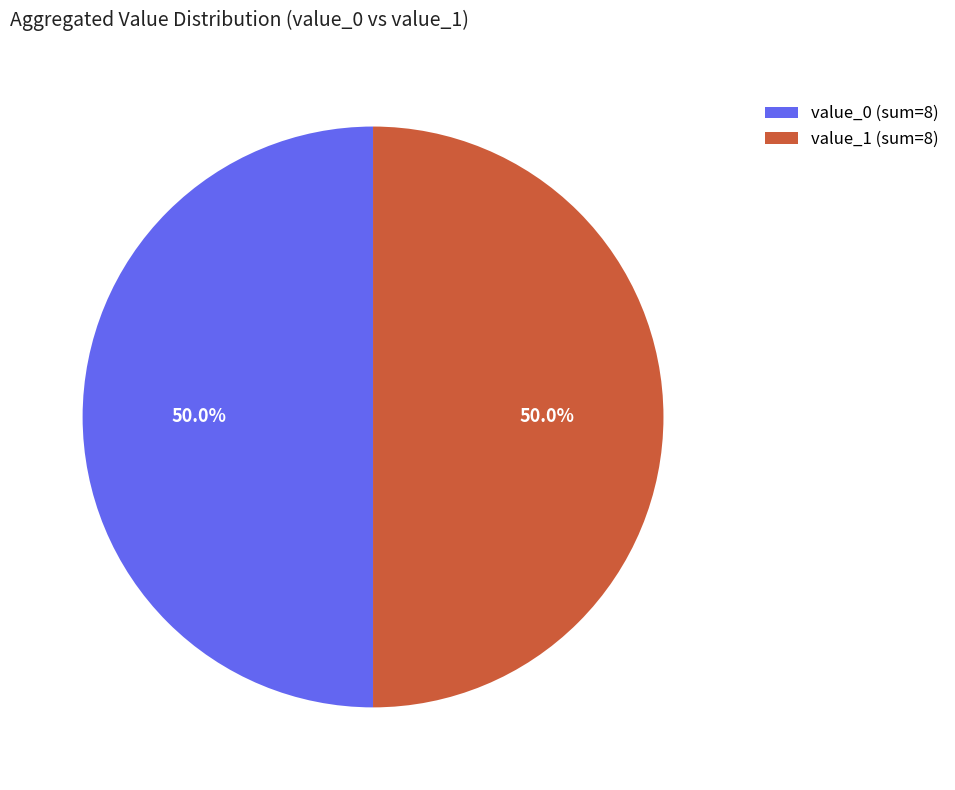

Combined, what portion of the pie is value_1 (sum=8) and value_0 (sum=8)?

100.0%